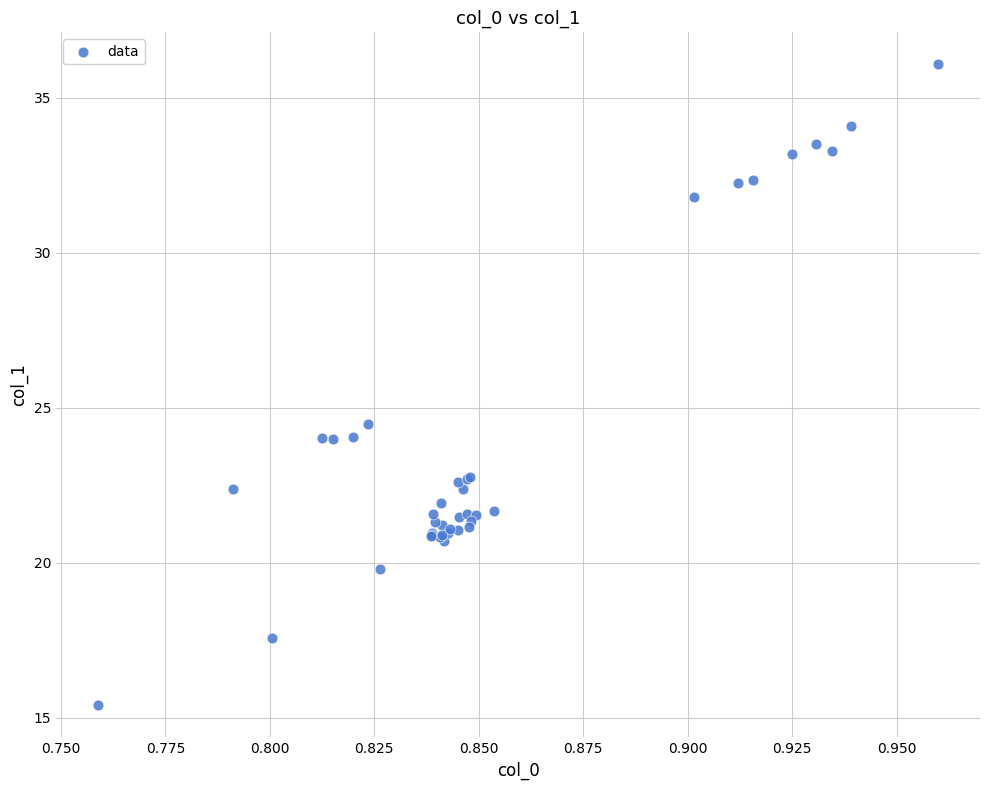

What Y value in the scatter plot is closest to 25?

24.5